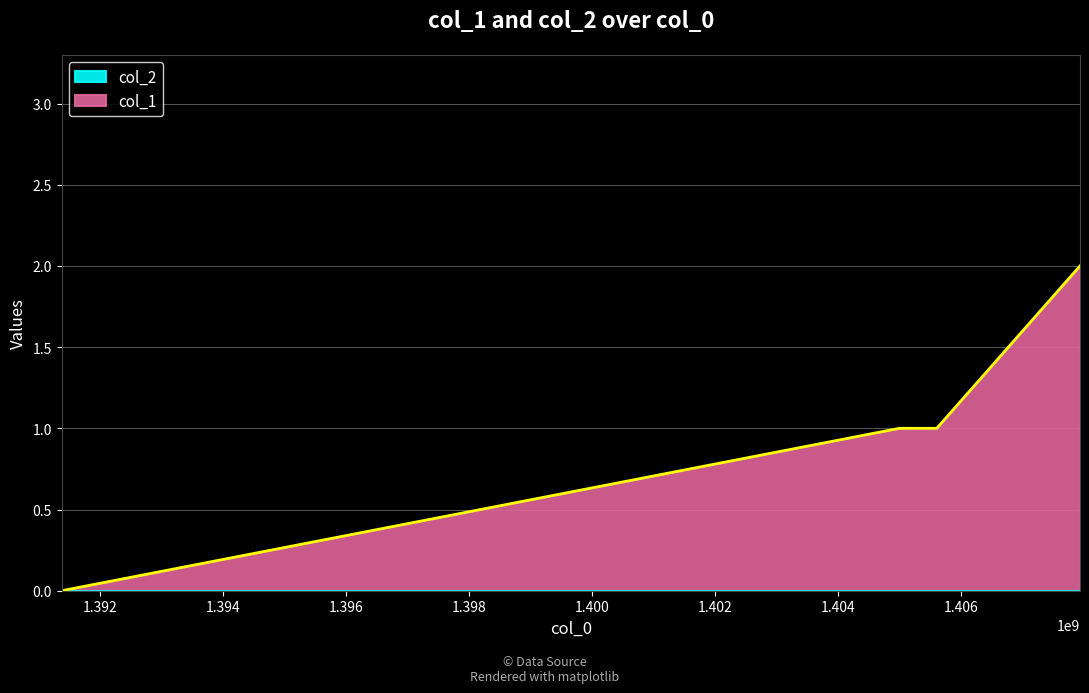

How many values are between 1 and 2?

3